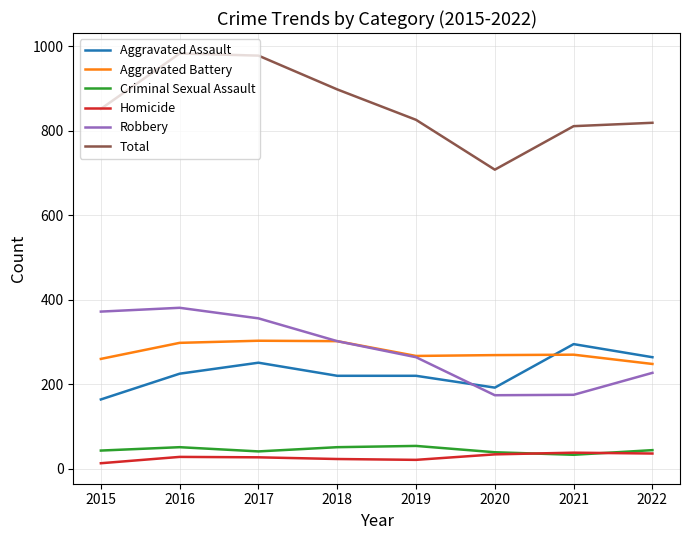

Which series changed the most between 2021 and 2022?

Robbery